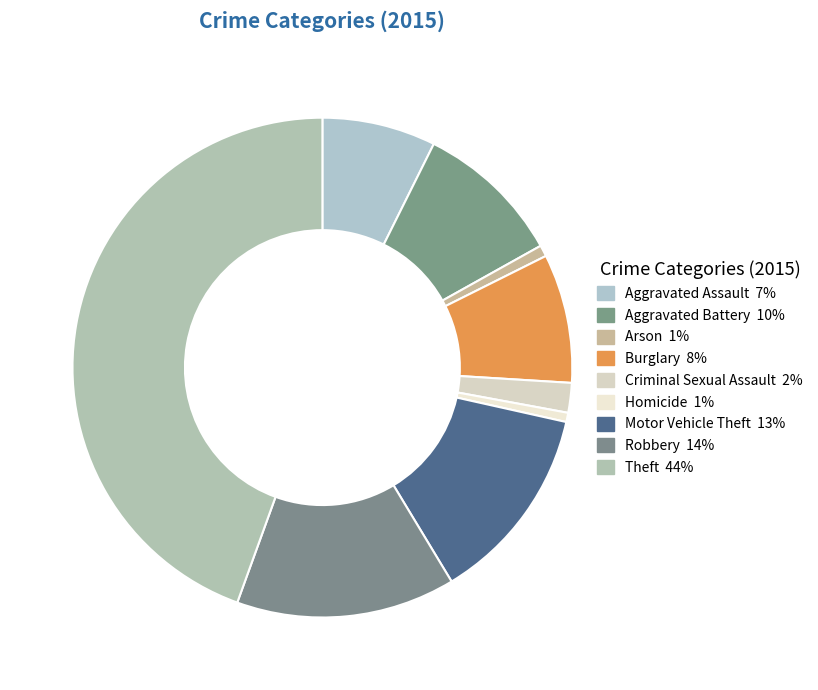

To the nearest percent, what portion does Aggravated Battery represent?

10%